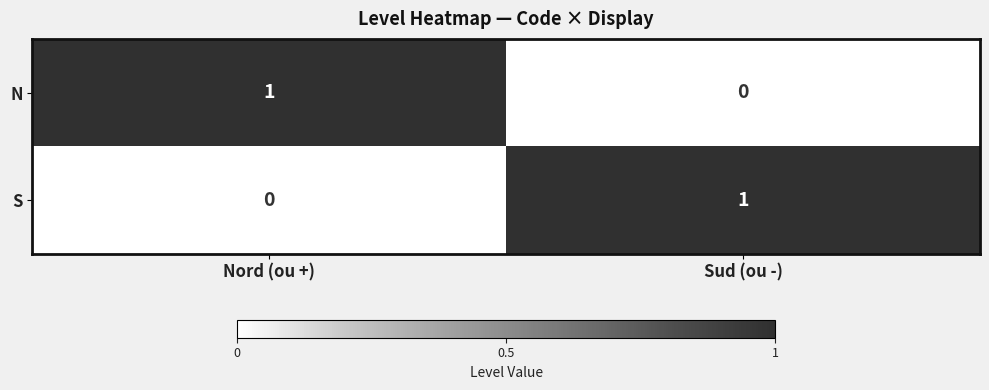

The N series shows 0 at Sud (ou -). True or false?

True